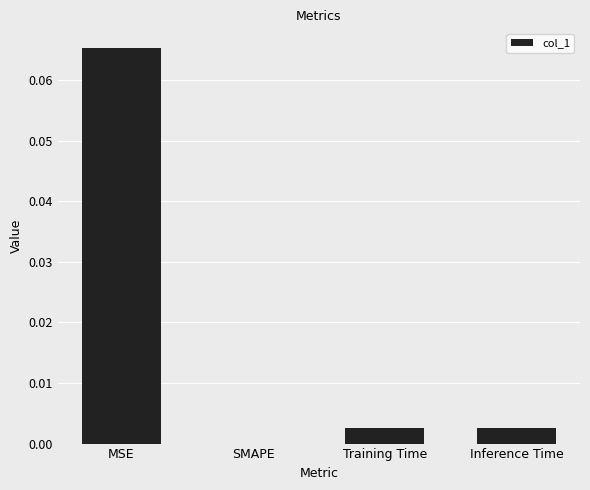

True or false: the data shows 0.0 at MSE.

False